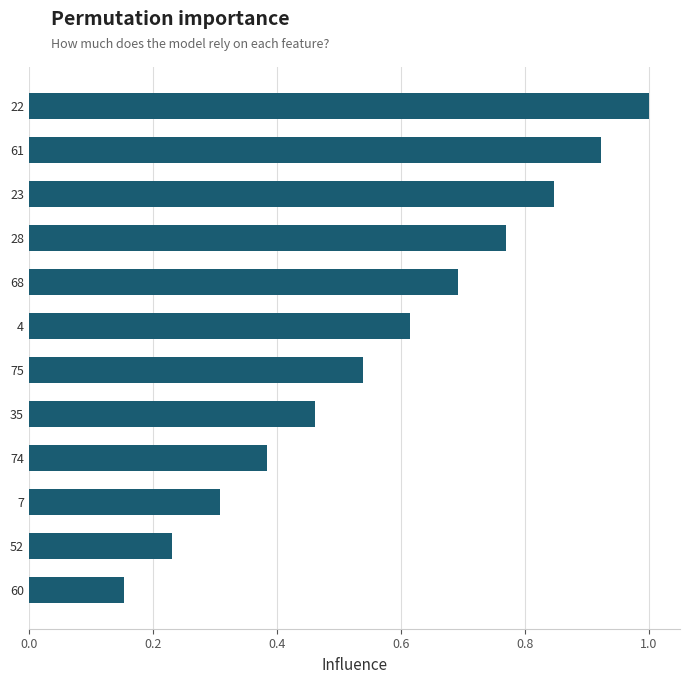

Which category has the lowest value across all series?

60